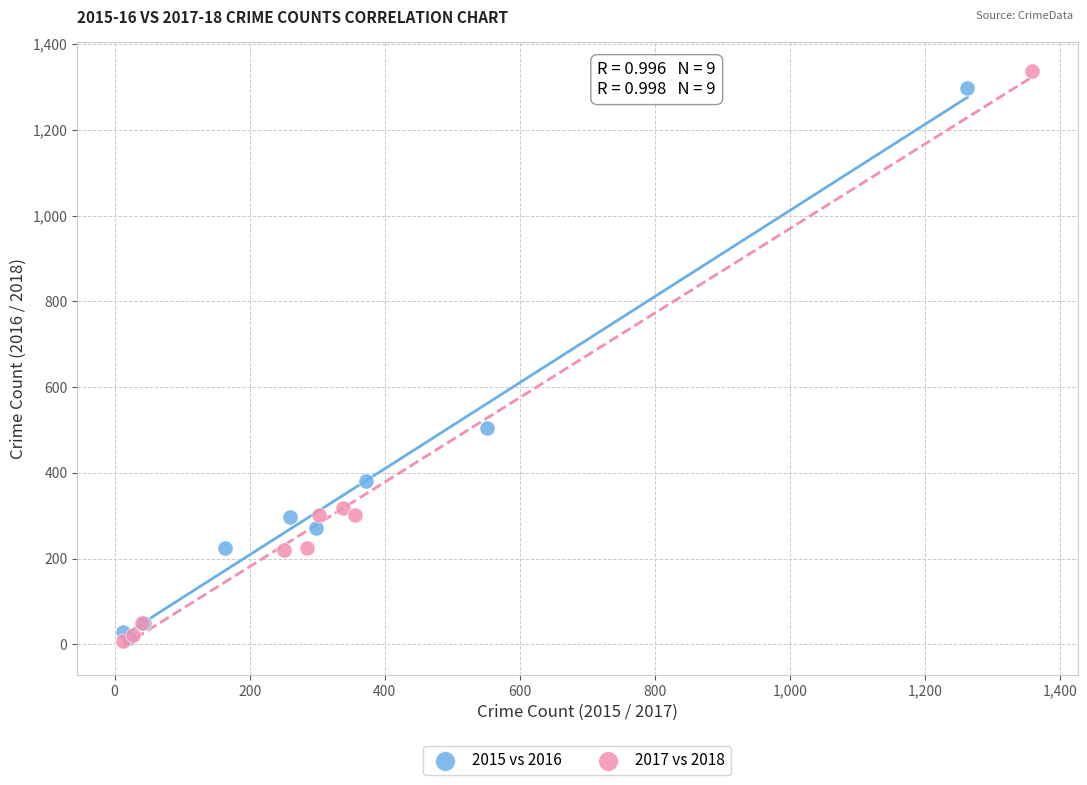

What are all the series names shown in the legend?

2015 vs 2016, 2017 vs 2018